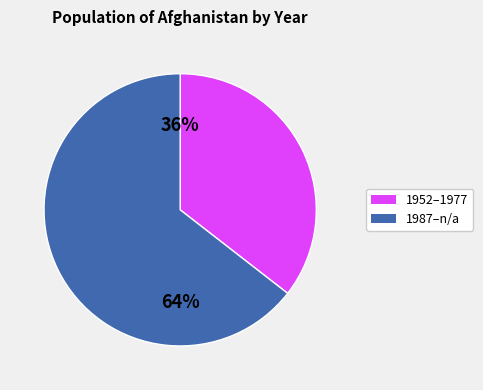

Is there a majority slice in this chart?

Yes